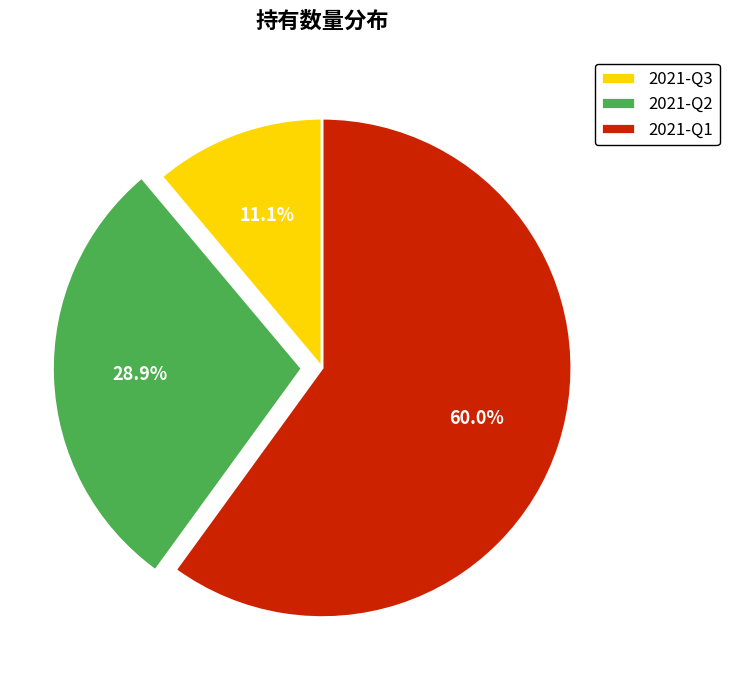

Which category accounts for the majority?

2021-Q1